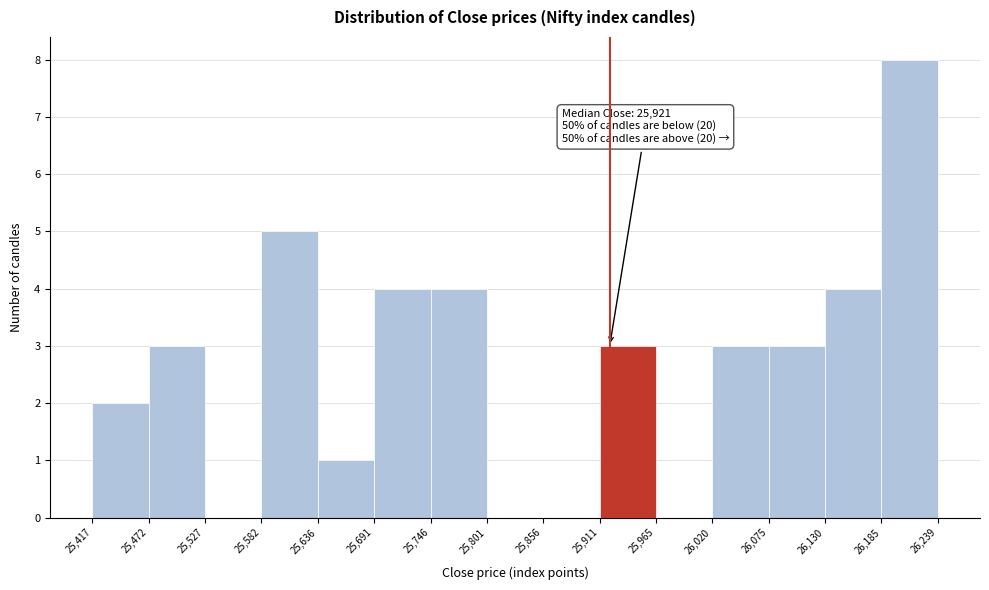

Over which range of the x-axis is the bar tallest?

26,185 to 26,239